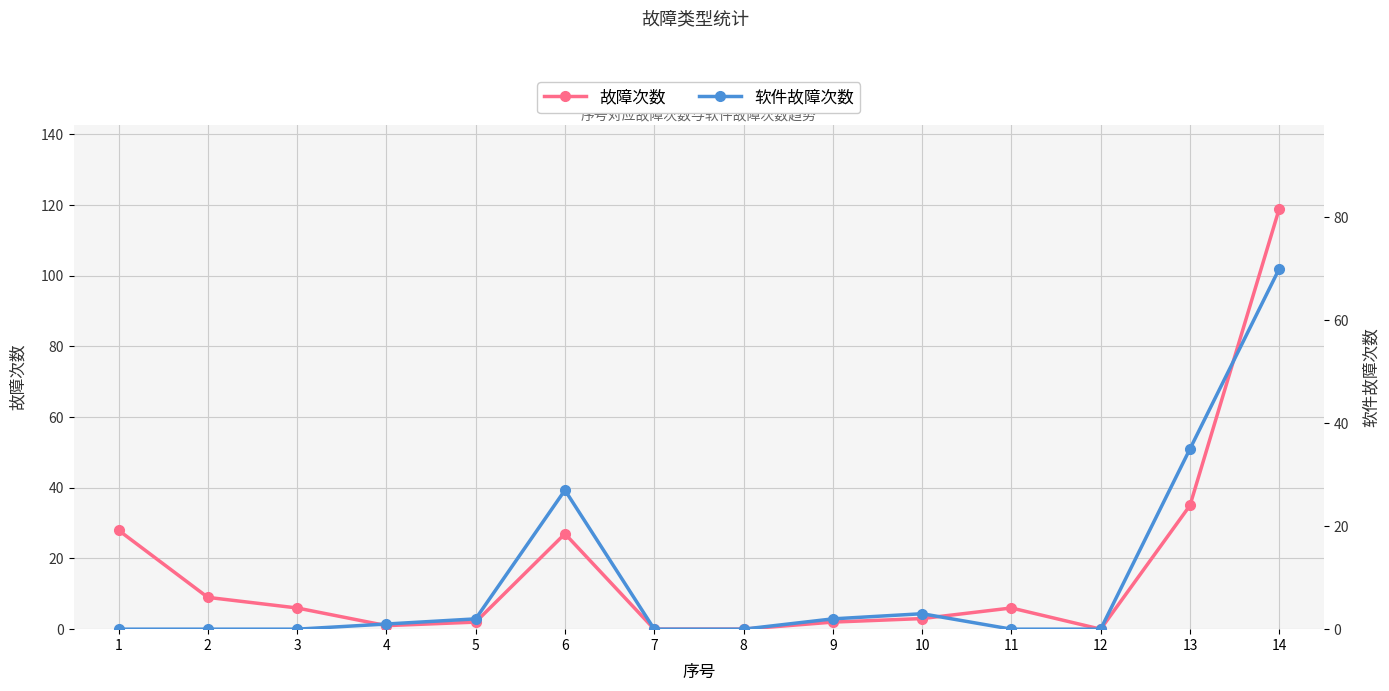

At which category does the chart reach its minimum across all series?

7